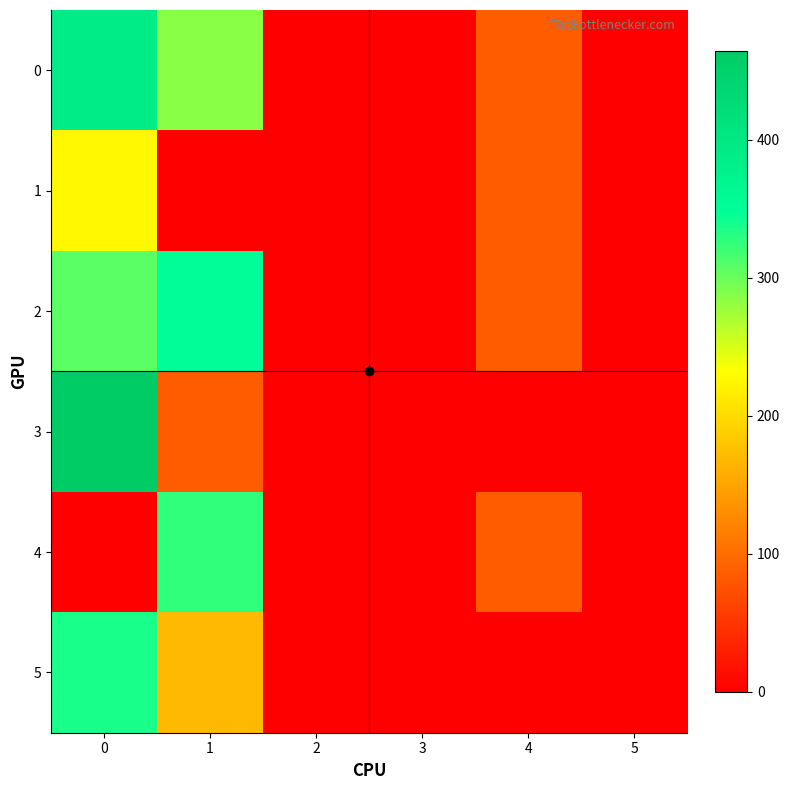

How many series are shown in this chart?

6